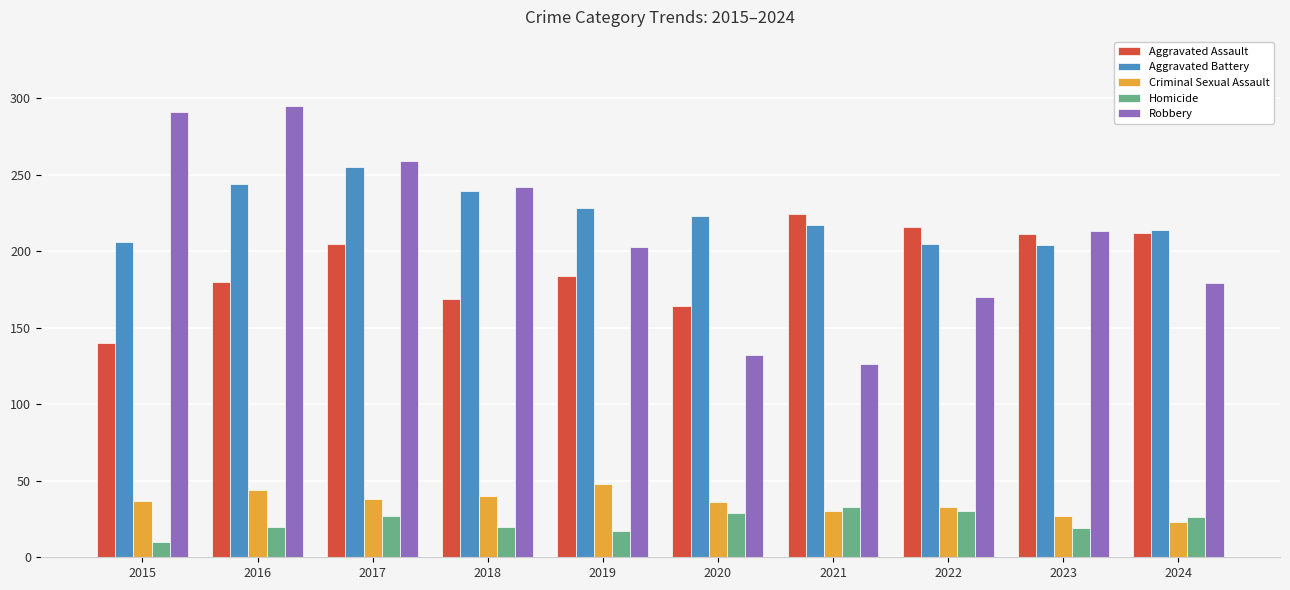

Are the bars horizontal?

No